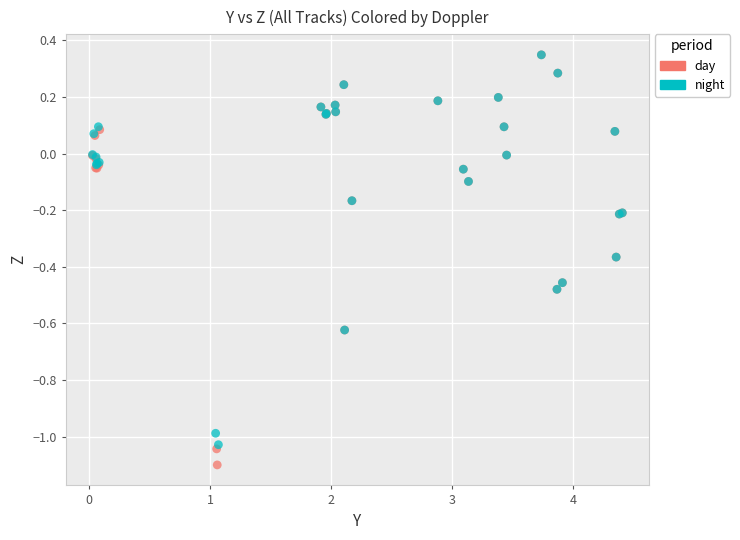

Which series contains the lowest Y value?

day